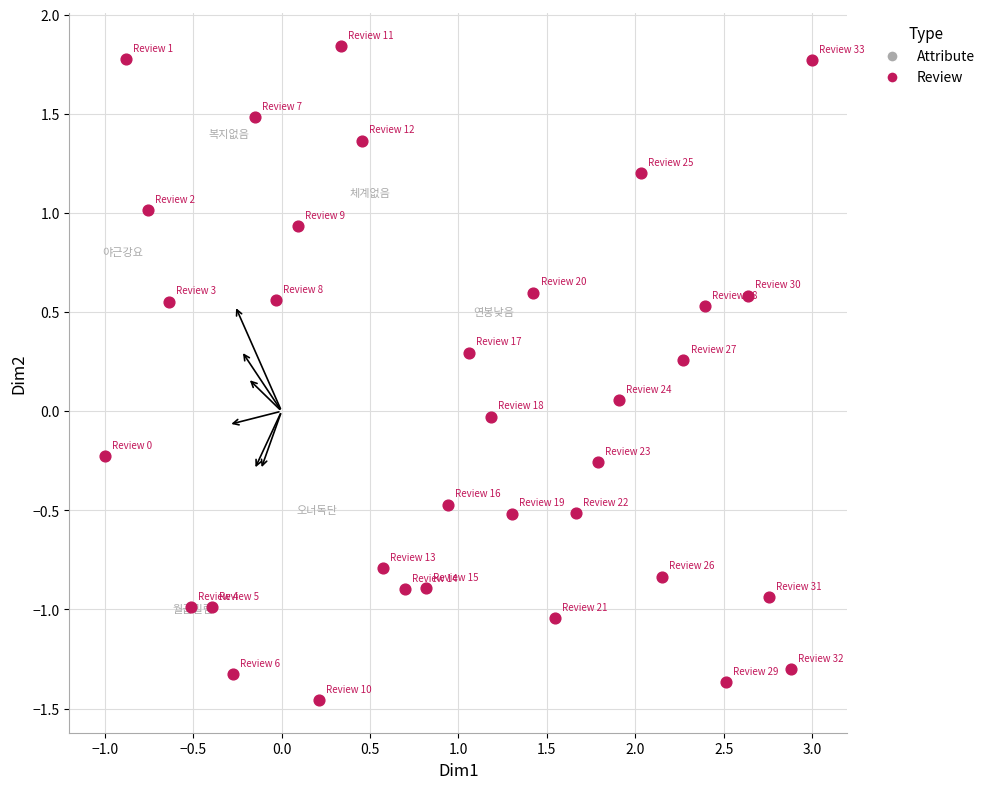

What is the range of X values (max minus min)?

4.0